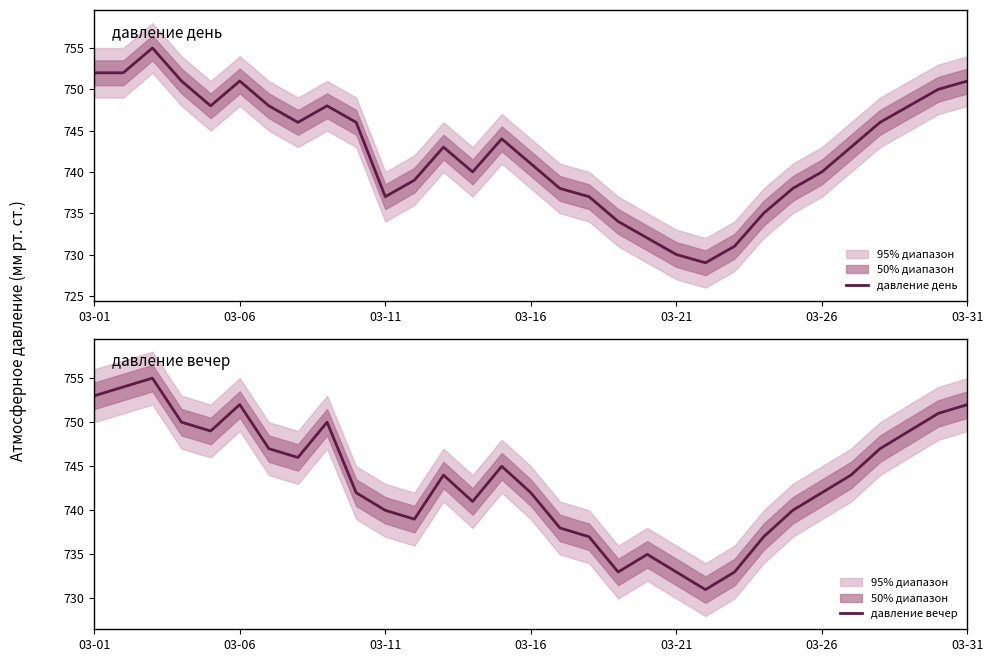

Reading right to left, extract all data points from this chart.

давление день: 751	750	748	746	743	740	738	735	731	729	730	732	734	737	738	741	744	740	743	739	737	746	748	746	748	751	748	751	755	752	752
давление вечер: 752	751	749	747	744	742	740	737	733	731	733	735	733	737	738	742	745	741	744	739	740	742	750	746	747	752	749	750	755	754	753